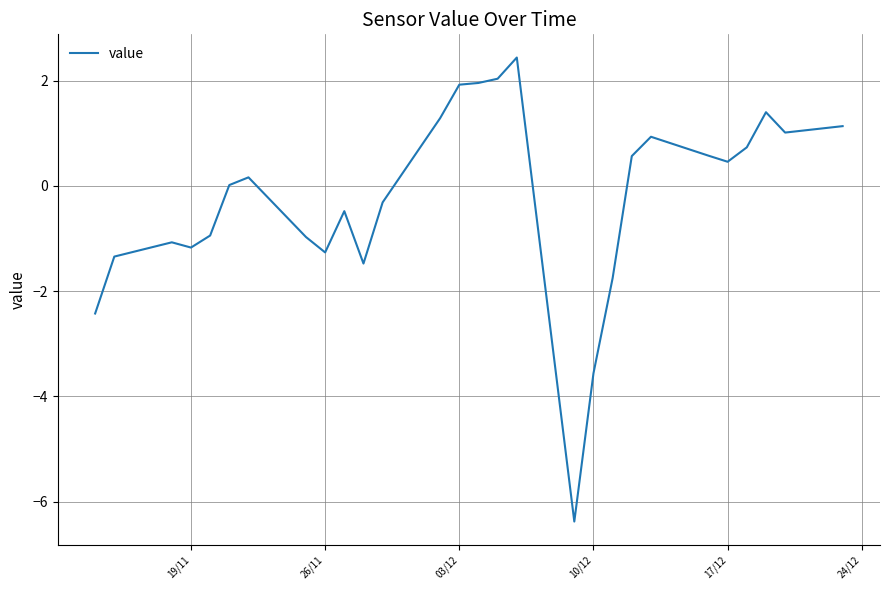

What is the maximum value shown in the chart?

2.4